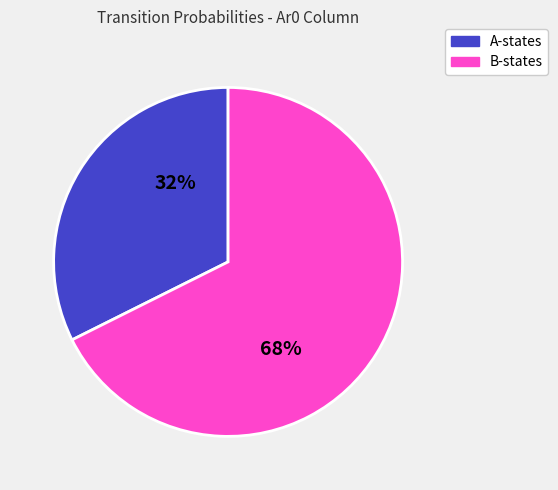

Does any single category account for the majority?

Yes